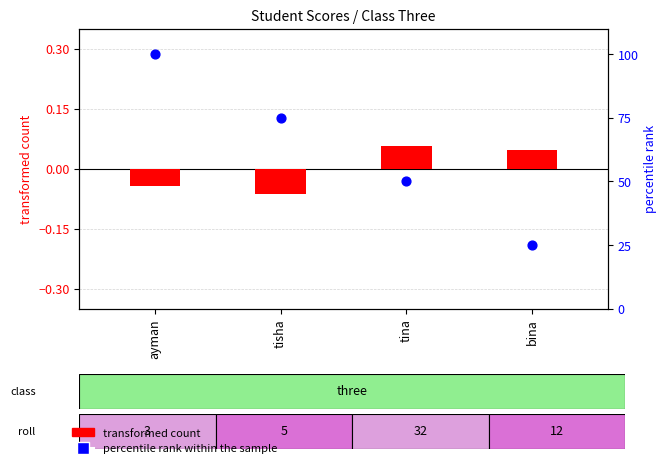

Which series reaches the minimum Y coordinate?

transformed count